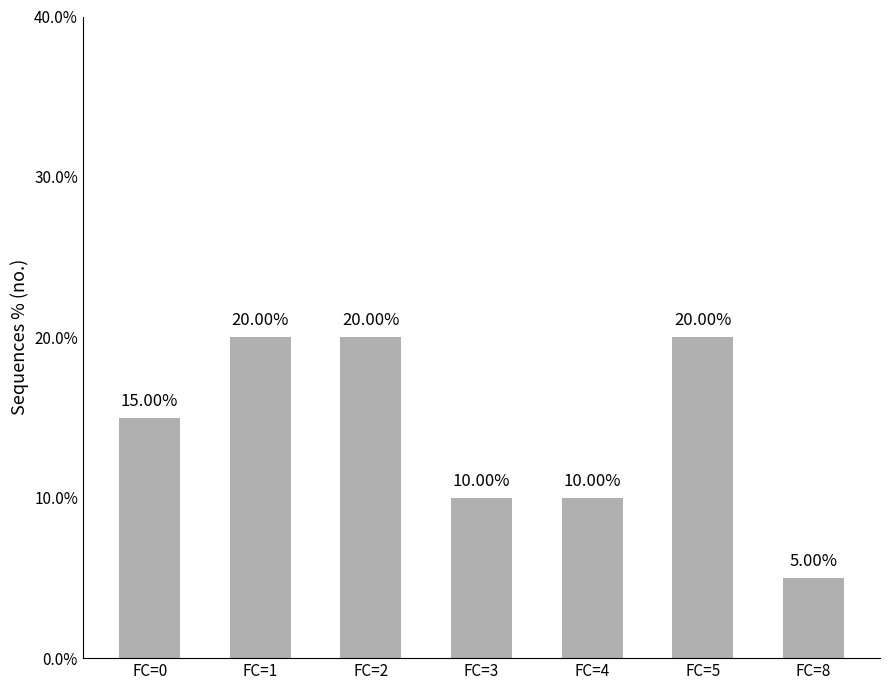

What is the sum of all values?

100